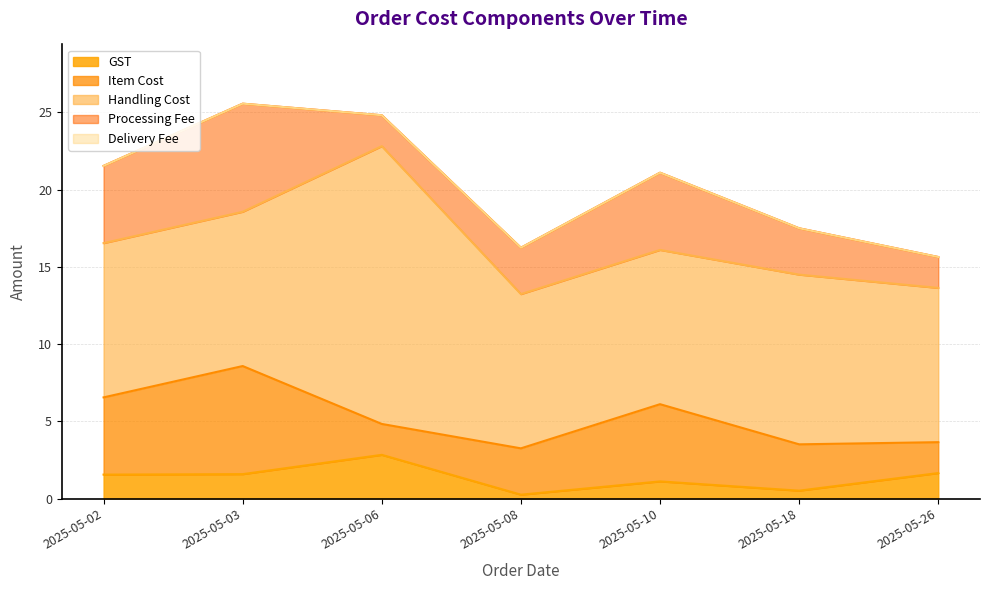

Which series has the widest spread of values?

Handling Cost